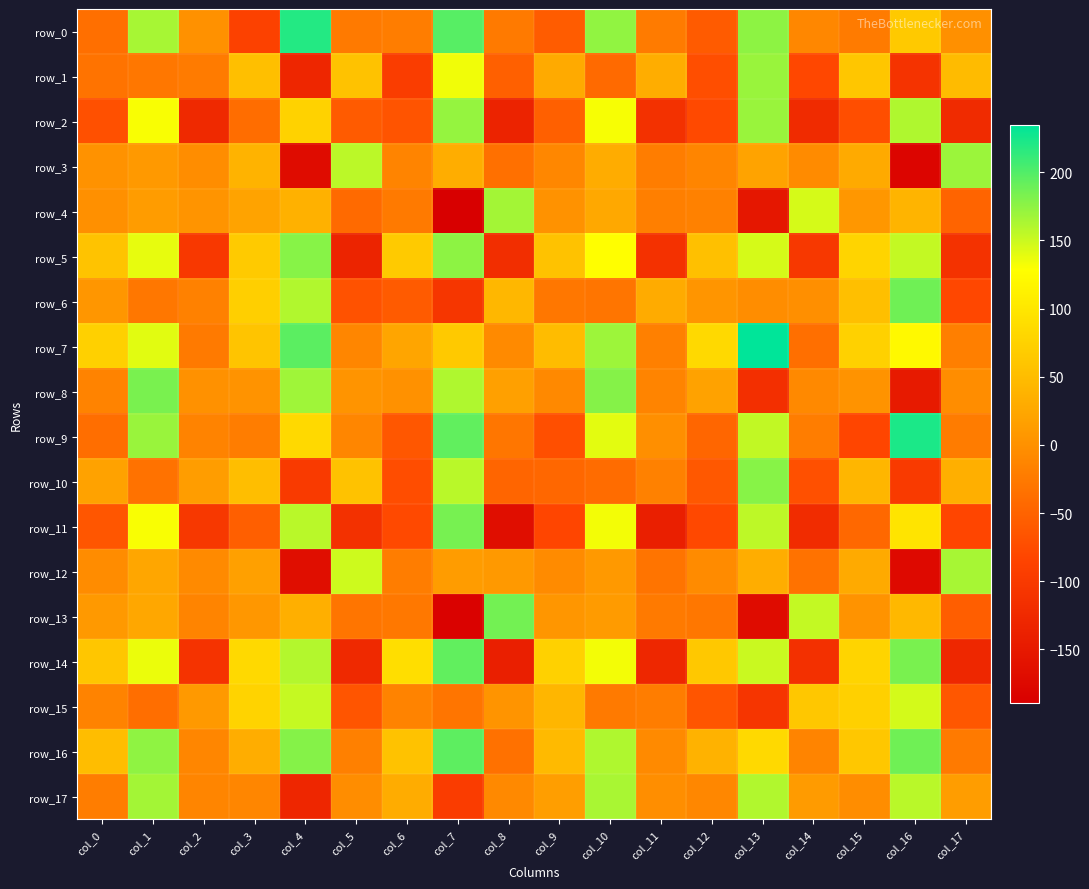

What is the difference between the row_6 values at col_11 and col_16?

157.6